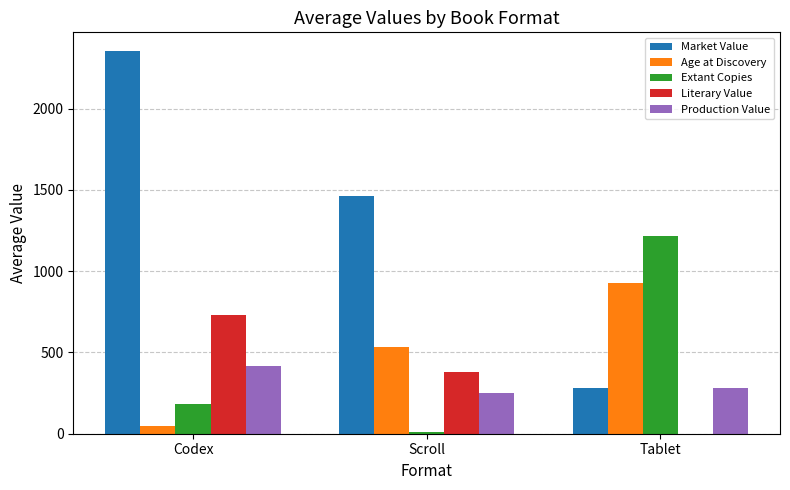

Which series has the largest total across all categories?

Market Value